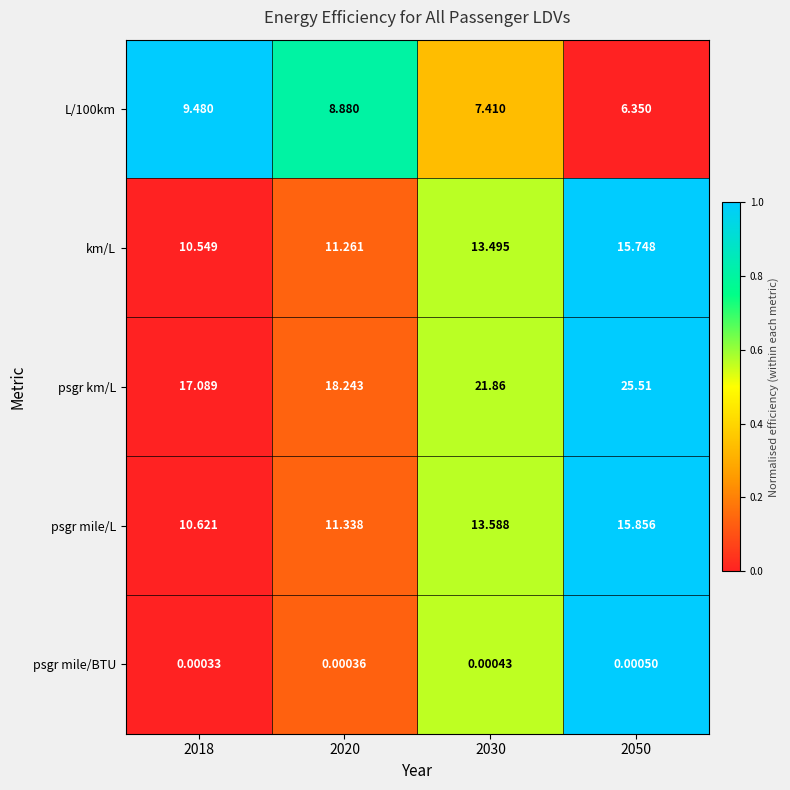

At which category does the chart reach its minimum across all series?

2018